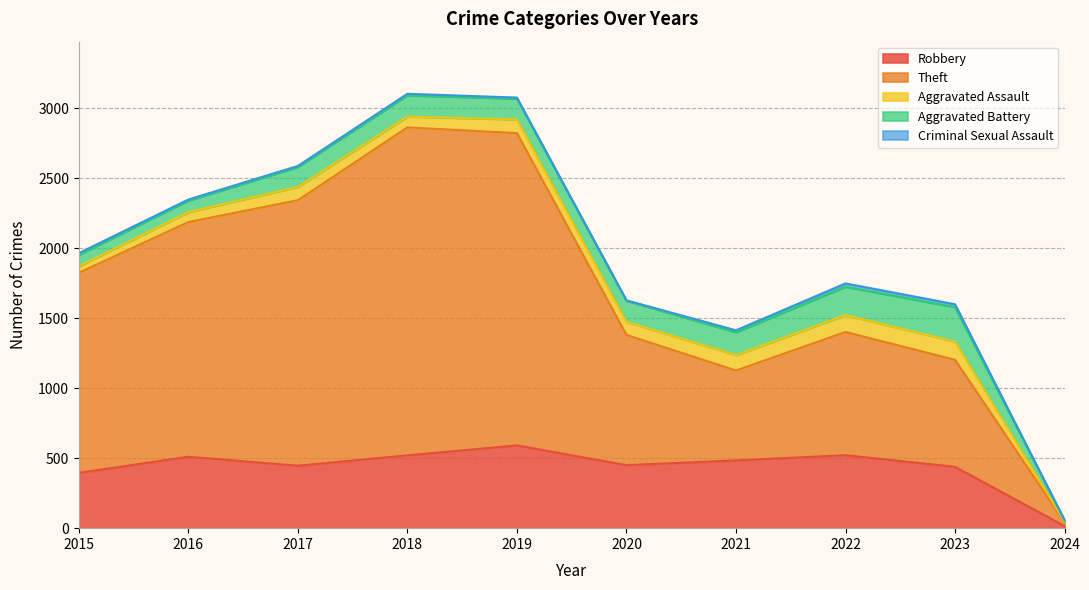

Reading left to right, list all the values displayed in this chart.

Robbery: 2015=395	2016=510	2017=446	2018=520	2019=591	2020=450	2021=484	2022=521	2023=438	2024=15
Theft: 2015=1429	2016=1676	2017=1896	2018=2342	2019=2230	2020=930	2021=642	2022=880	2023=764	2024=26
Aggravated Assault: 2015=46	2016=71	2017=95	2018=77	2019=98	2020=94	2021=110	2022=121	2023=130	2024=5
Aggravated Battery: 2015=82	2016=82	2017=142	2018=152	2019=148	2020=150	2021=163	2022=202	2023=246	2024=11
Criminal Sexual Assault: 2015=12	2016=8	2017=8	2018=11	2019=8	2020=3	2021=14	2022=24	2023=21	2024=0